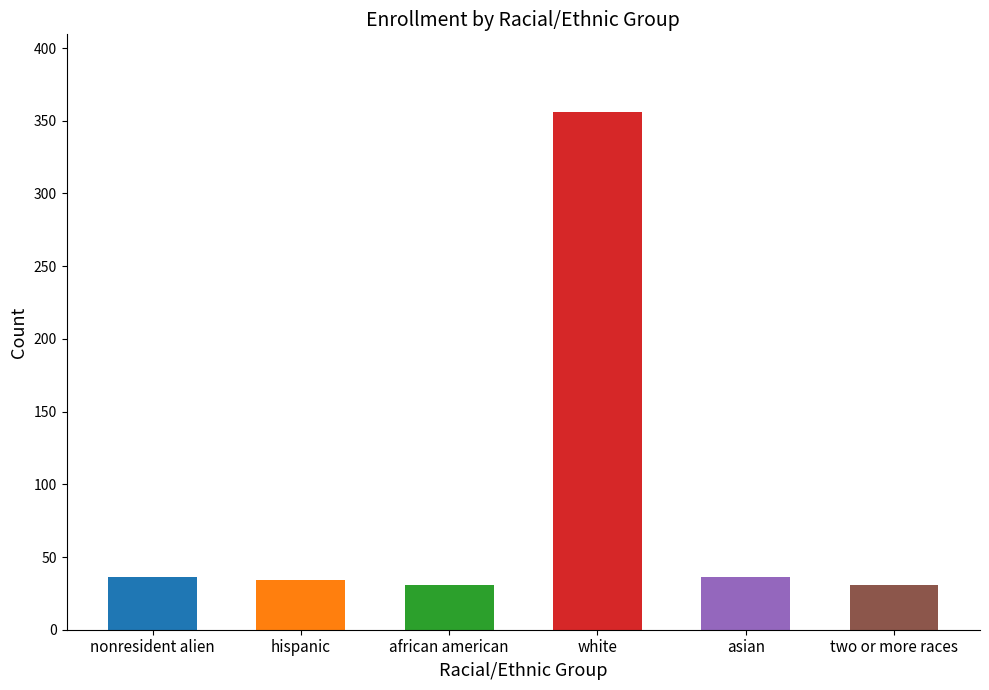

What is the sum of all values?

524